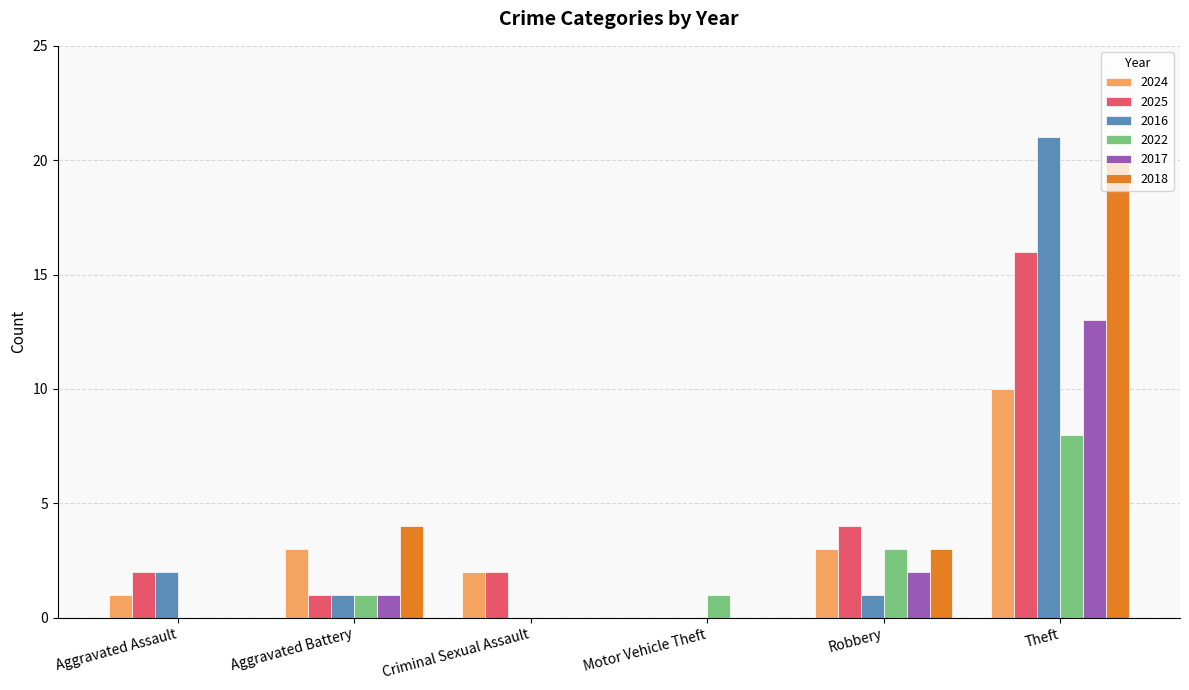

What is the highest value of the 2022 series?

8